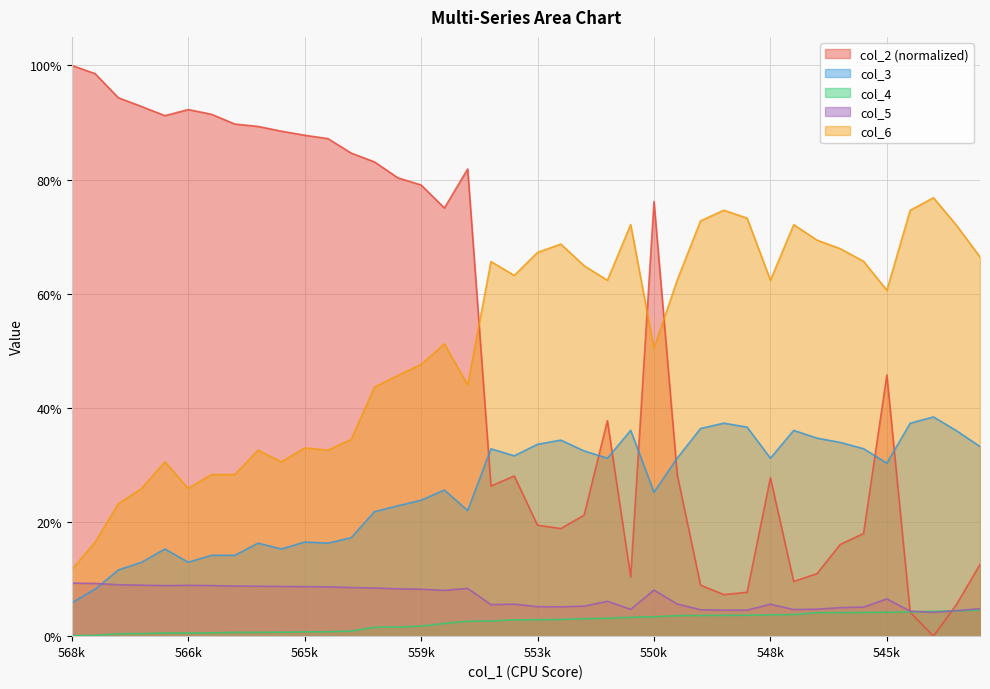

What is the label of the 20th point from the left?

553134.0